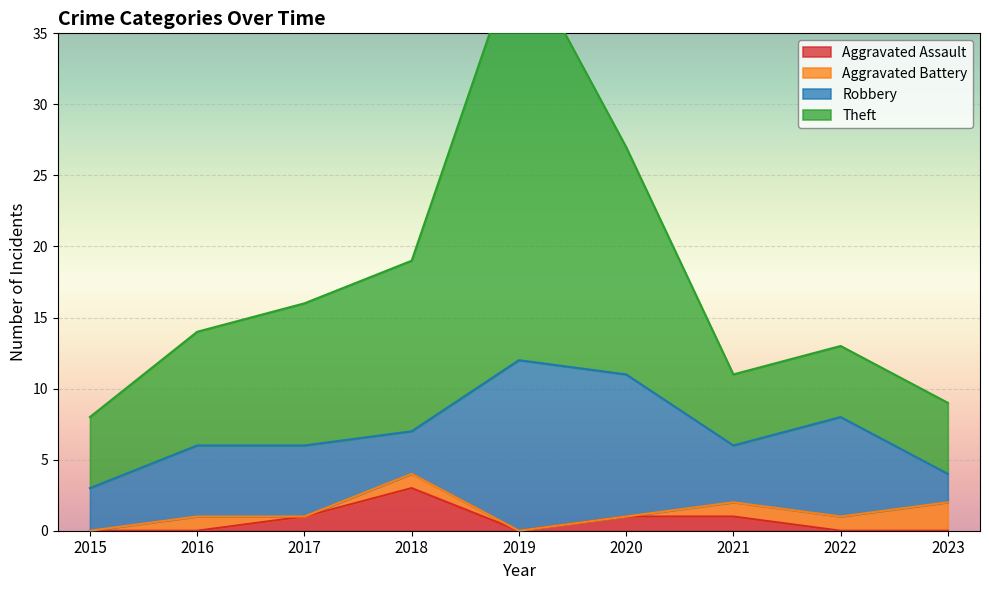

The value of Aggravated Assault at 2016 is 0. True or false?

True